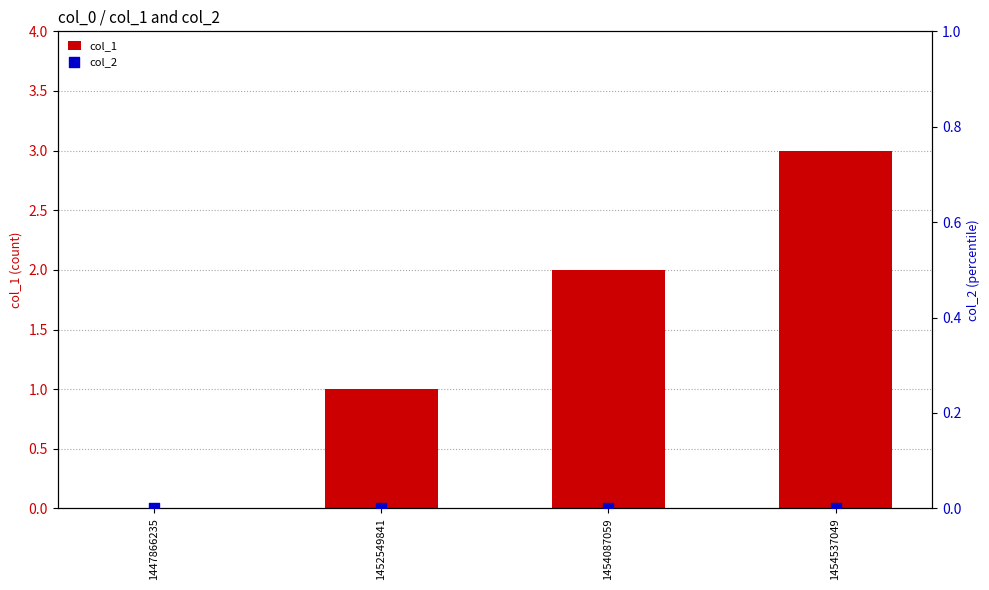

Which series contains the highest Y value?

col_1